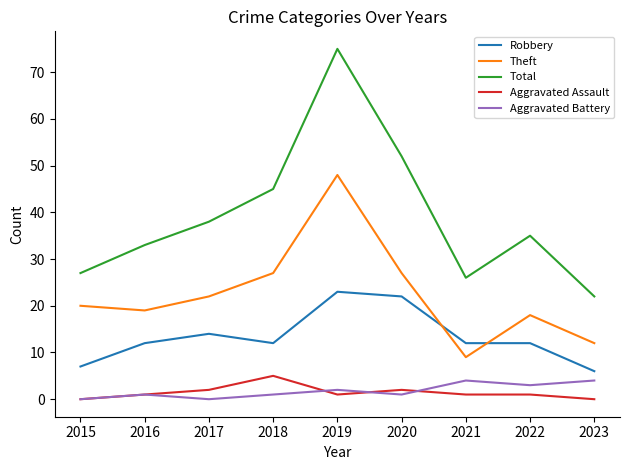

List the labels in order of Total value, smallest first.

2023, 2021, 2015, 2016, 2022, 2017, 2018, 2020, 2019